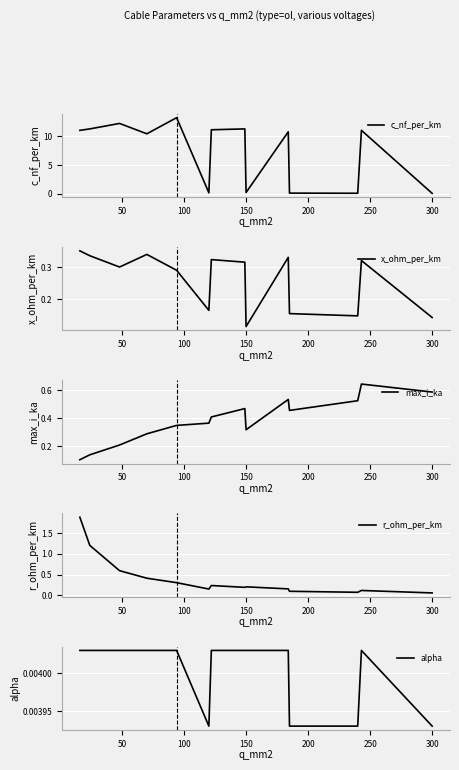

Where is x_ohm_per_km nearest to the value 0?

150